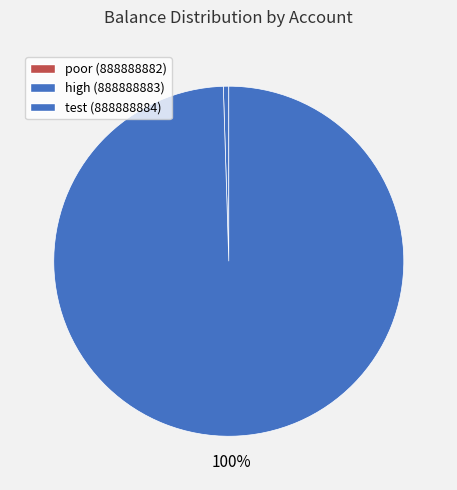

To the nearest percent, what is the average slice percentage?

33%